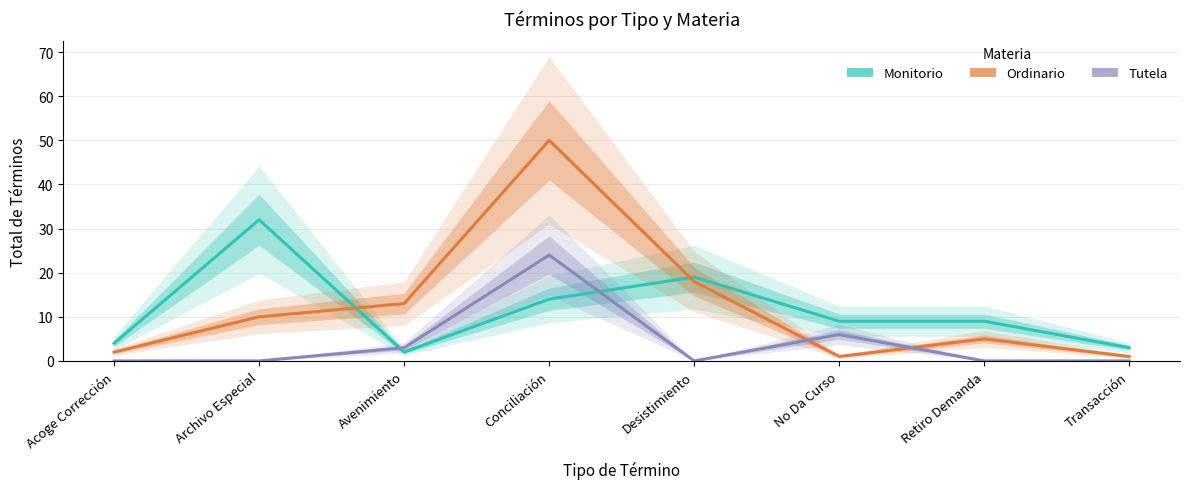

How many data points in Ordinario are above 10?

3